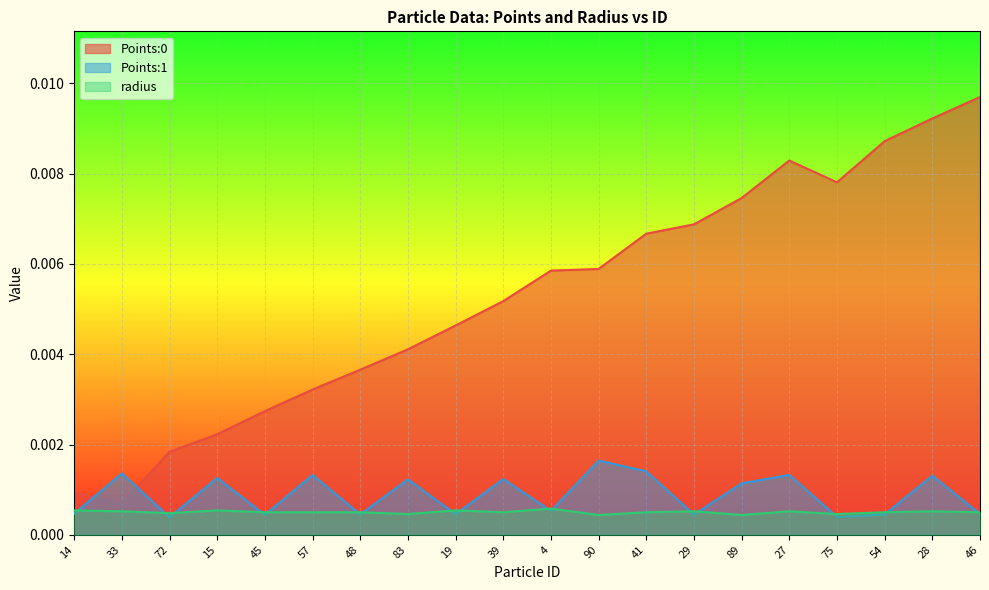

What is the label of the 11th point from the left?

4